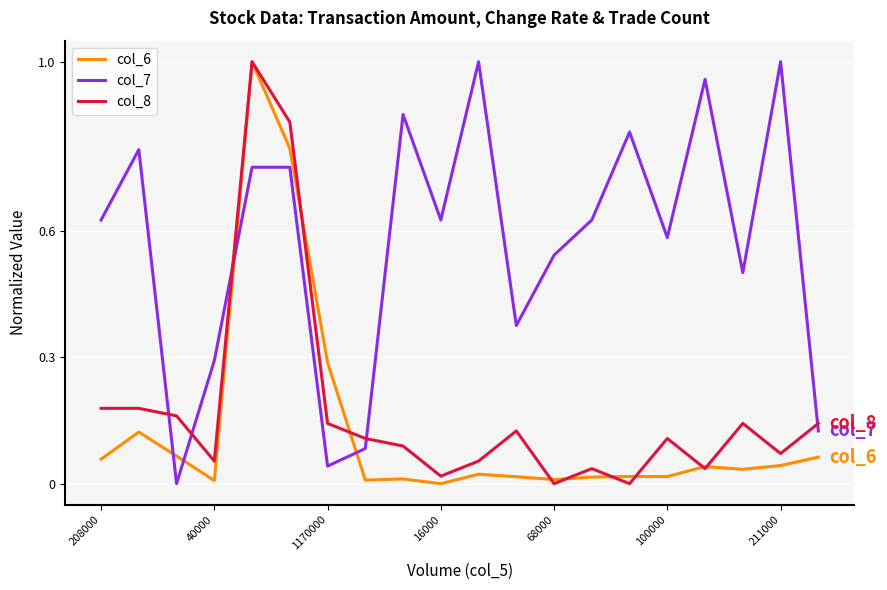

Which series has the largest total across all categories?

col_7